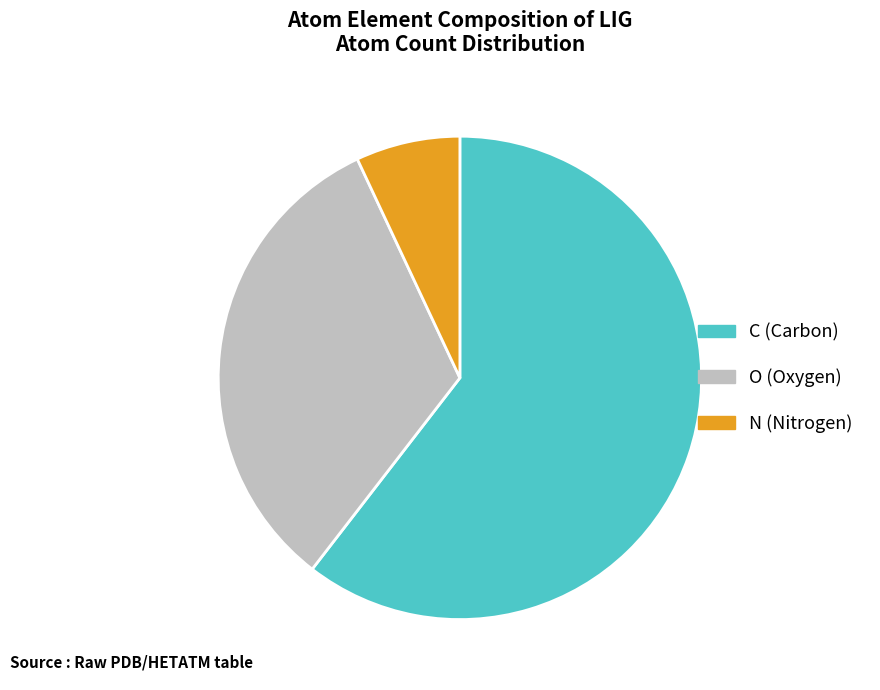

Is the sum of C and N greater than half?

Yes